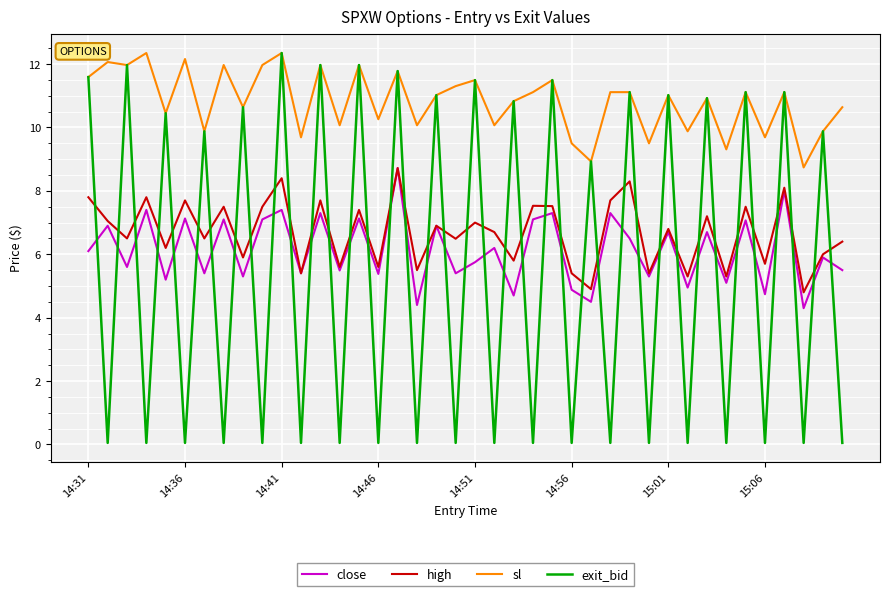

True or false: sl and high cross at least once.

False